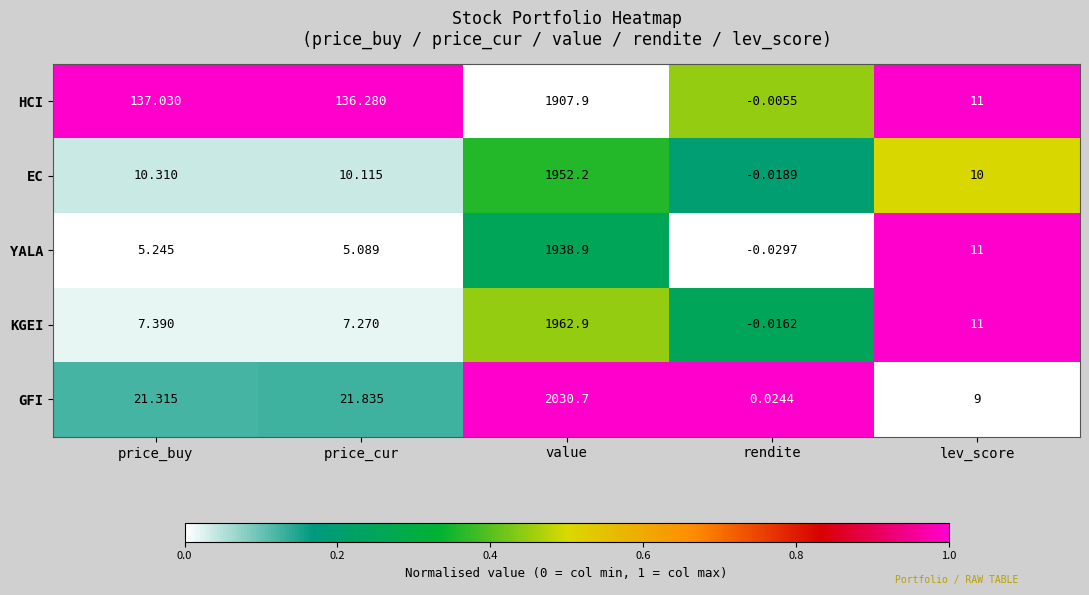

Which label corresponds to the largest value in the chart?

value